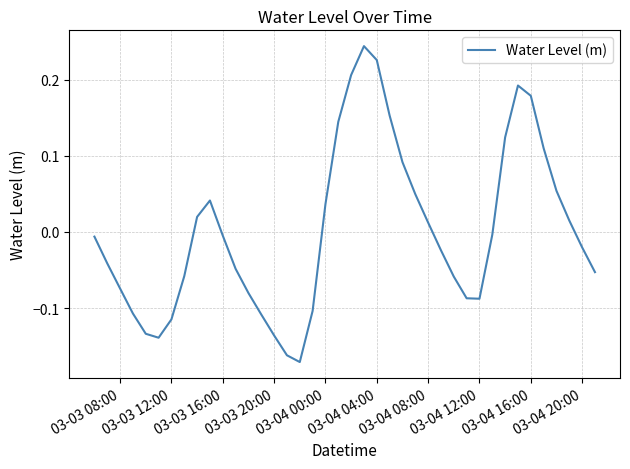

What is the difference between the maximum and minimum values?

0.4